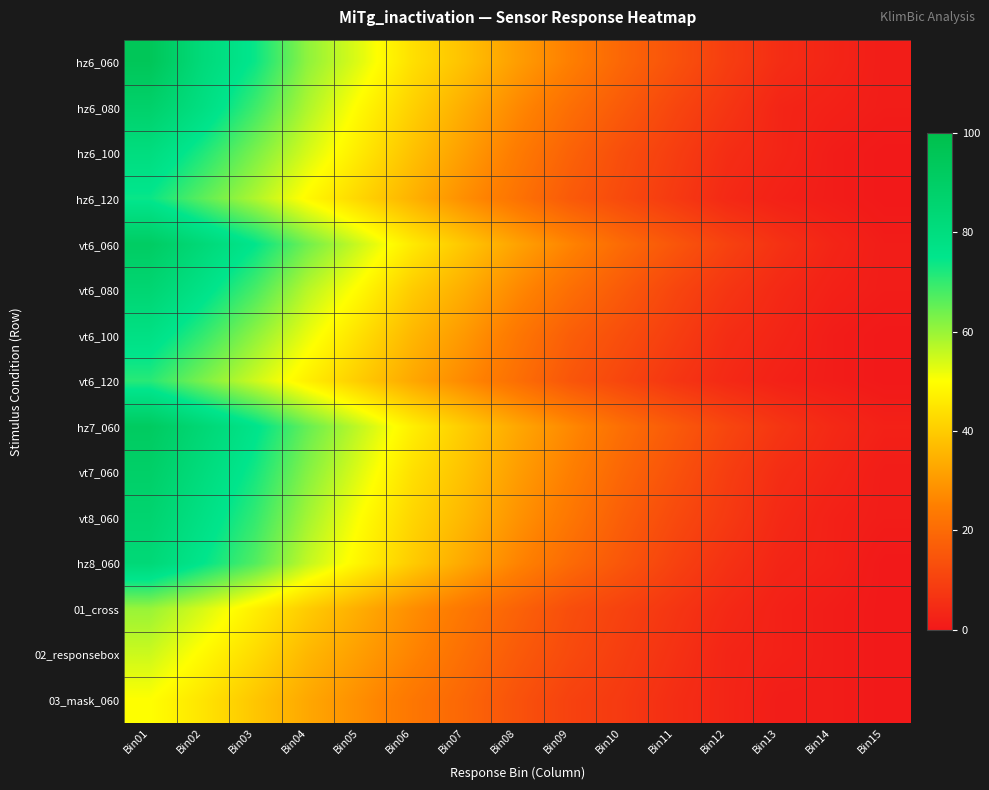

At how many categories does at least one series exceed 6?

13